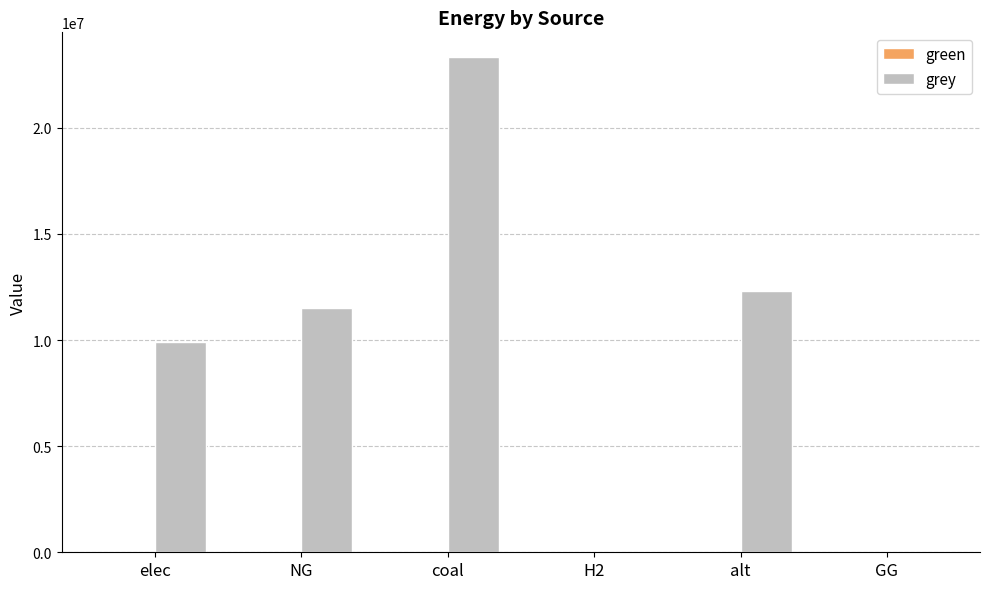

How many series are shown in this chart?

1